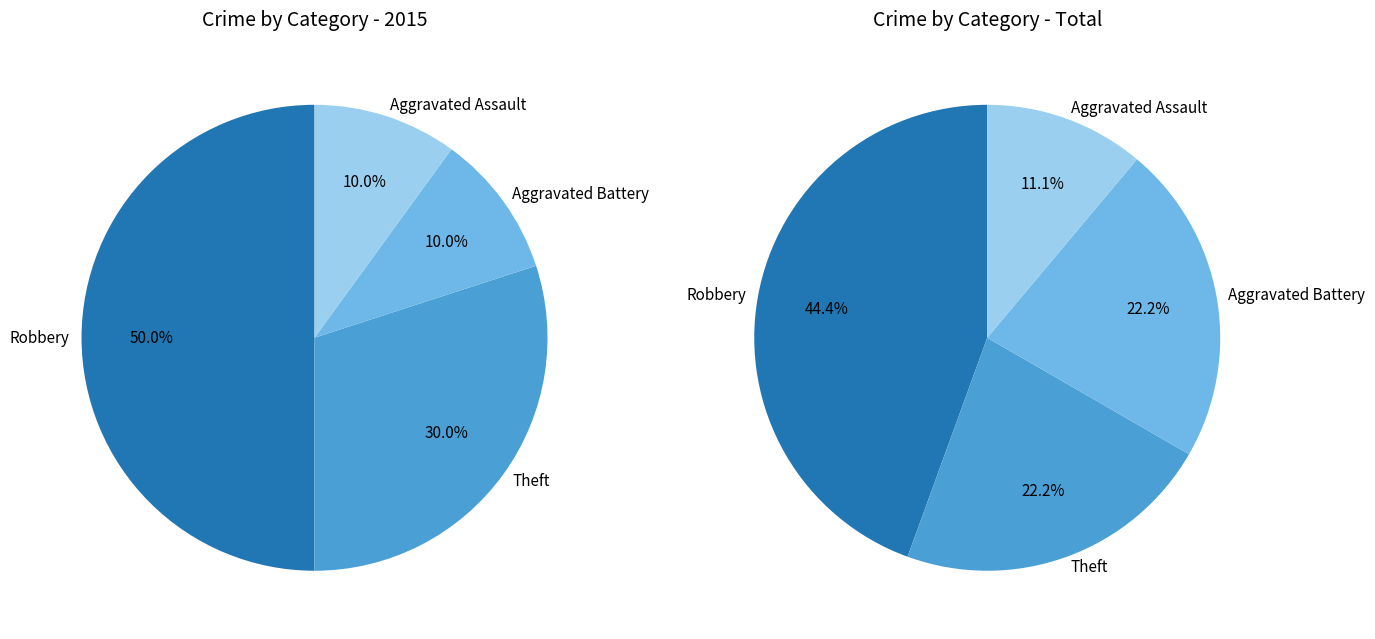

Count the number of slices in the pie.

4